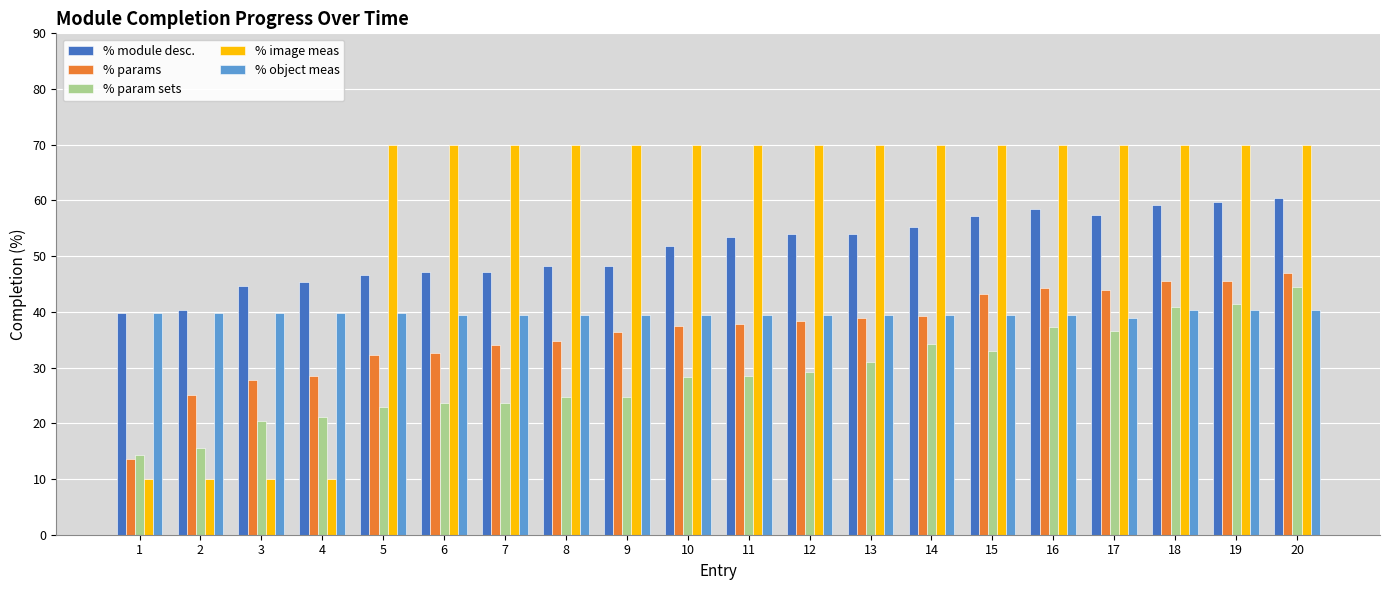

What is the minimum value shown in the chart?

10.0